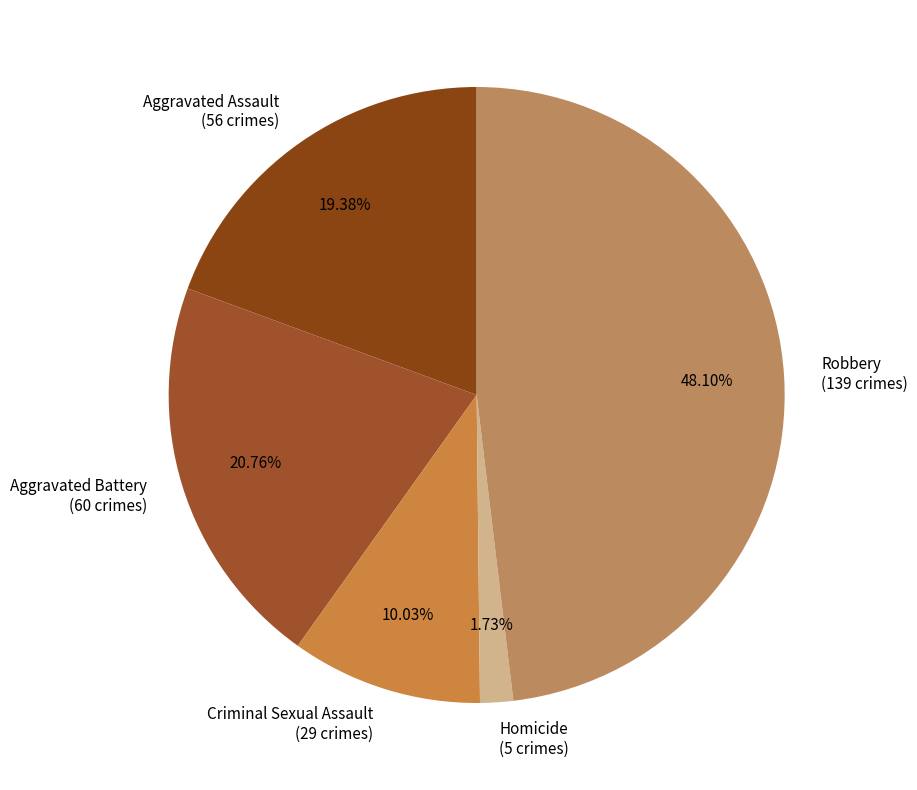

Which has a higher value, Aggravated Battery or Criminal Sexual Assault?

Aggravated Battery